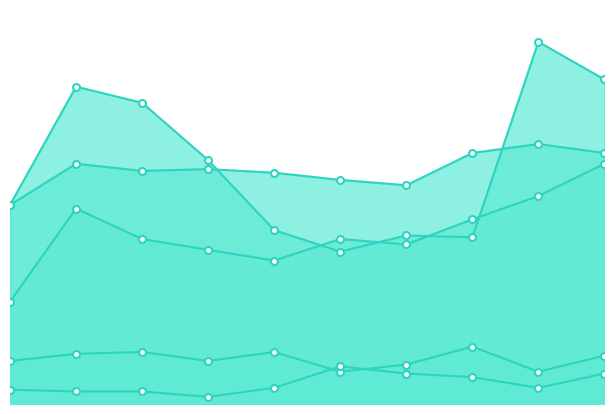

List the labels in order of Homicide value, largest first.

2020, 2021, 2024, 2022, 2019, 2023, 2015, 2016, 2017, 2018